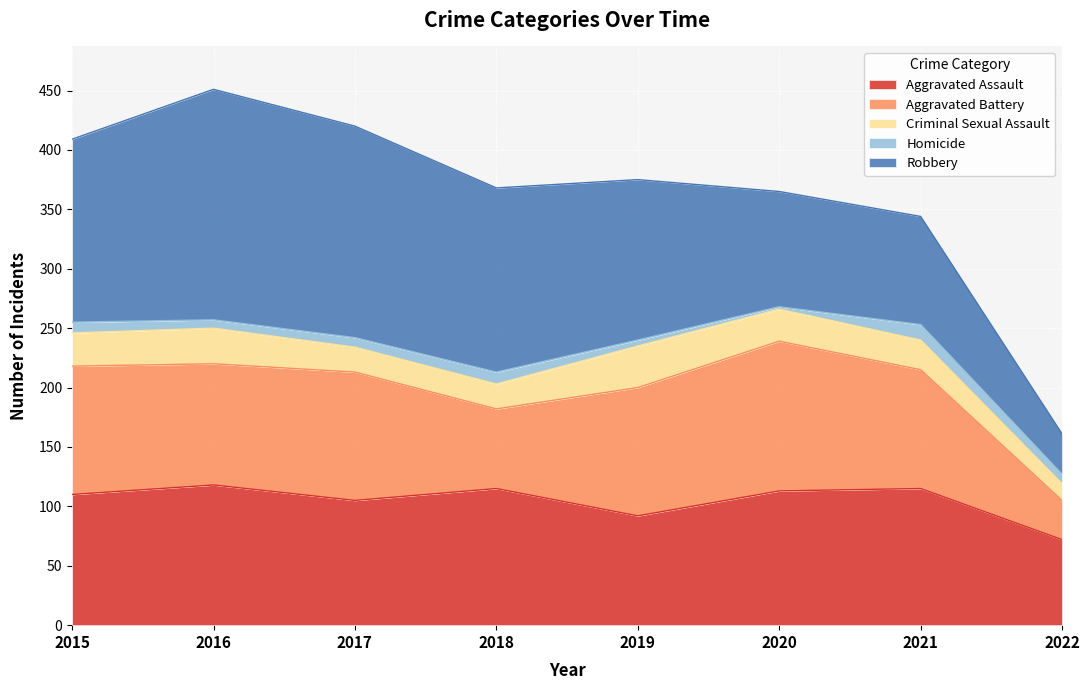

True or false: Criminal Sexual Assault has a value of 27 at 2020.

True